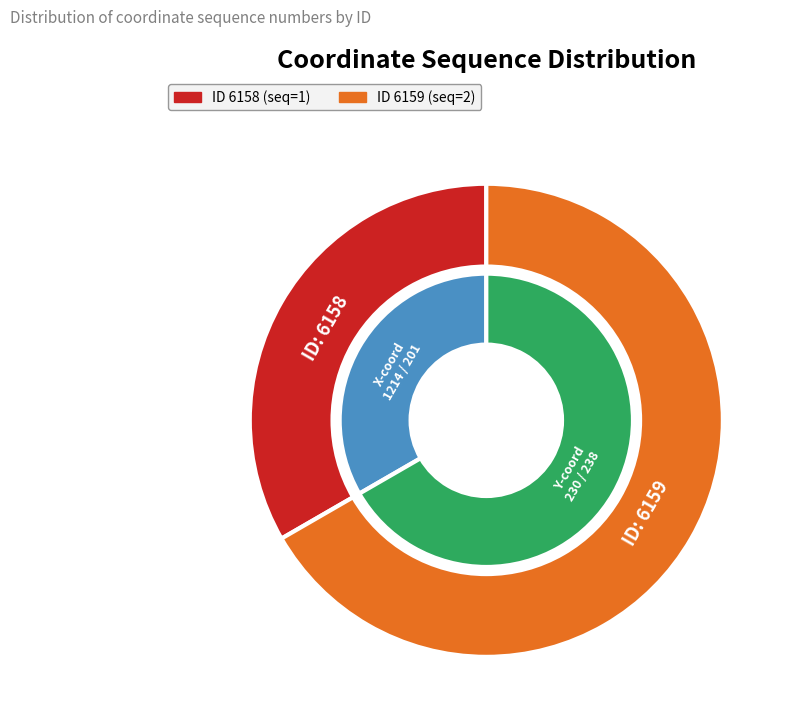

Rank the categories by value from highest to lowest.

6159, 6158